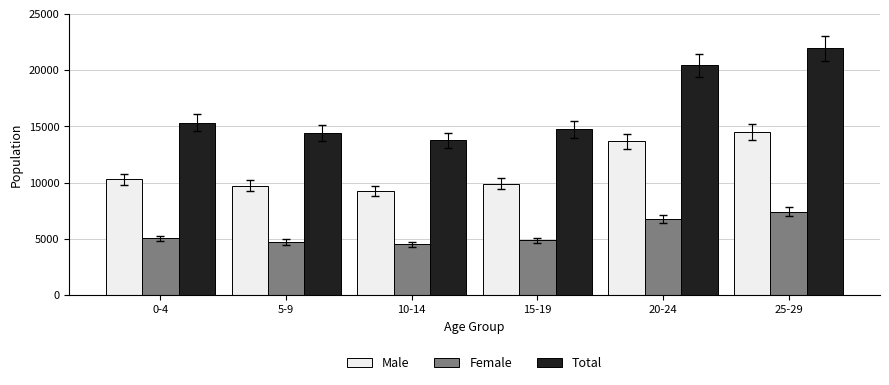

The value of Male at 5-9 is 14870. True or false?

False